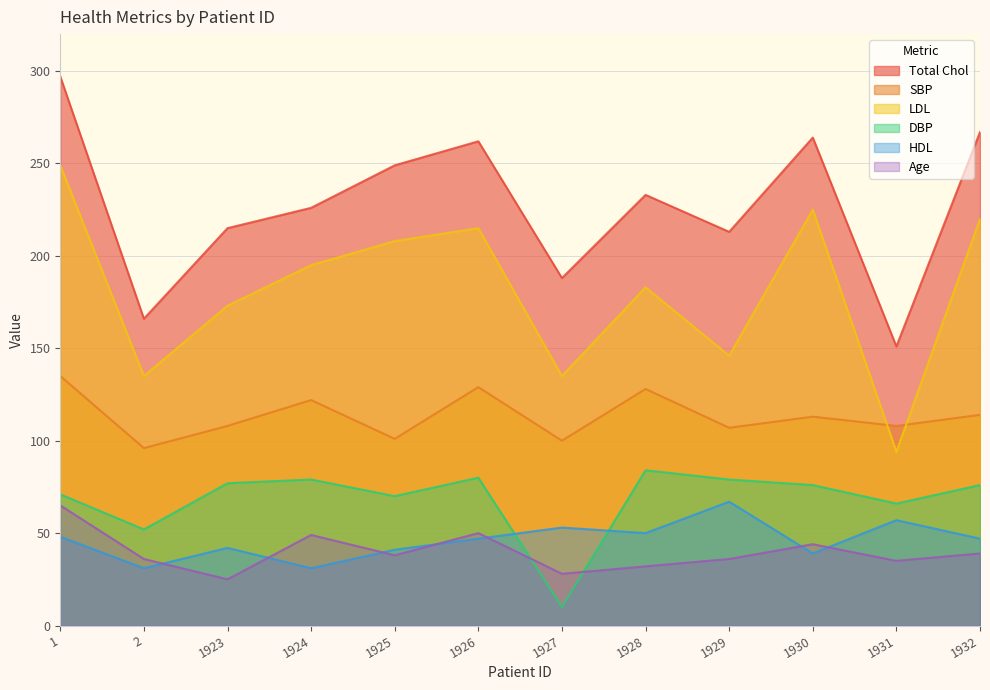

Count the number of categories in the chart.

12